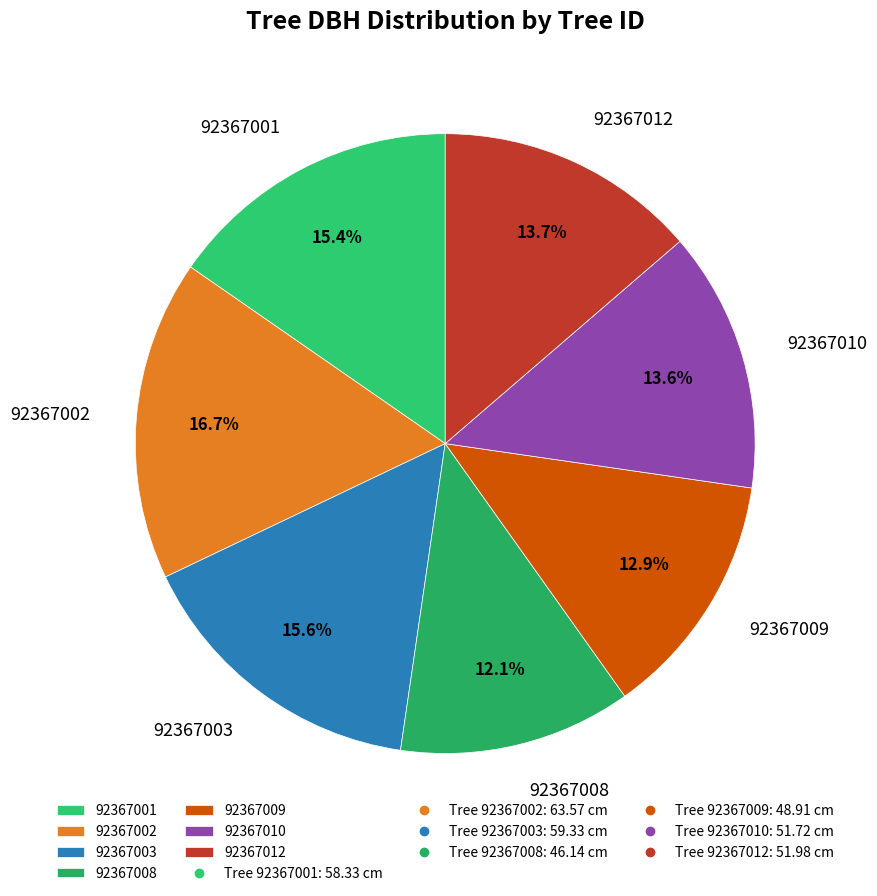

How many segments does this pie chart have?

7